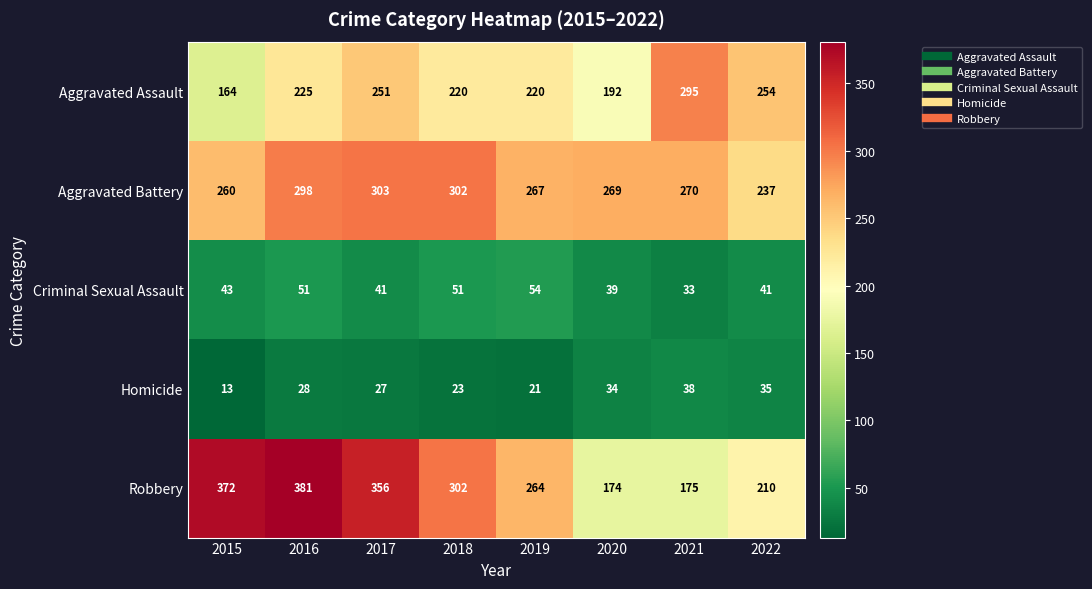

What is the average value of the Criminal Sexual Assault series?

44